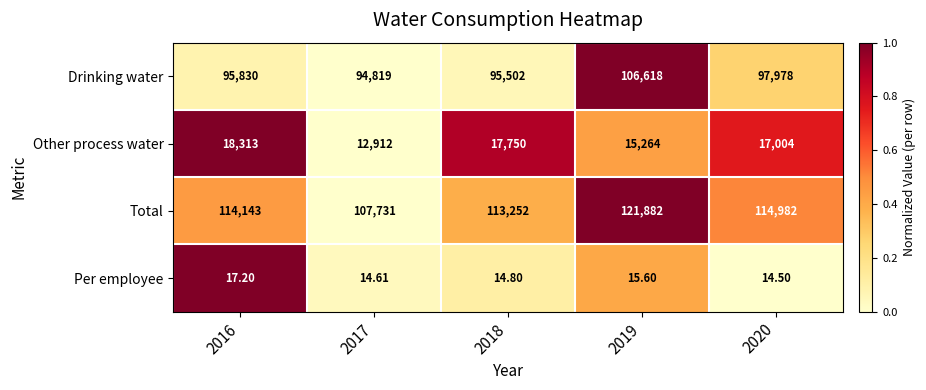

Is the value of Other process water at 2020 greater than the value of Total at 2019?

No